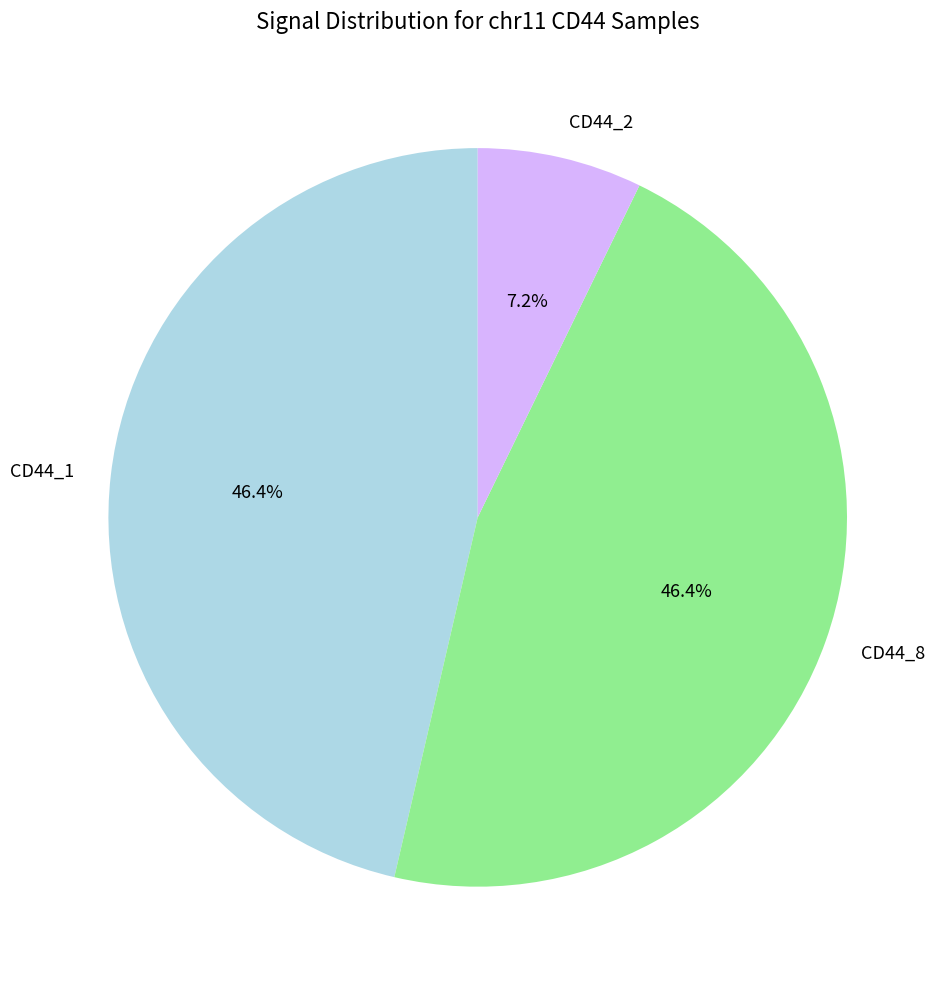

Which category has the smallest portion of the pie?

CD44_2